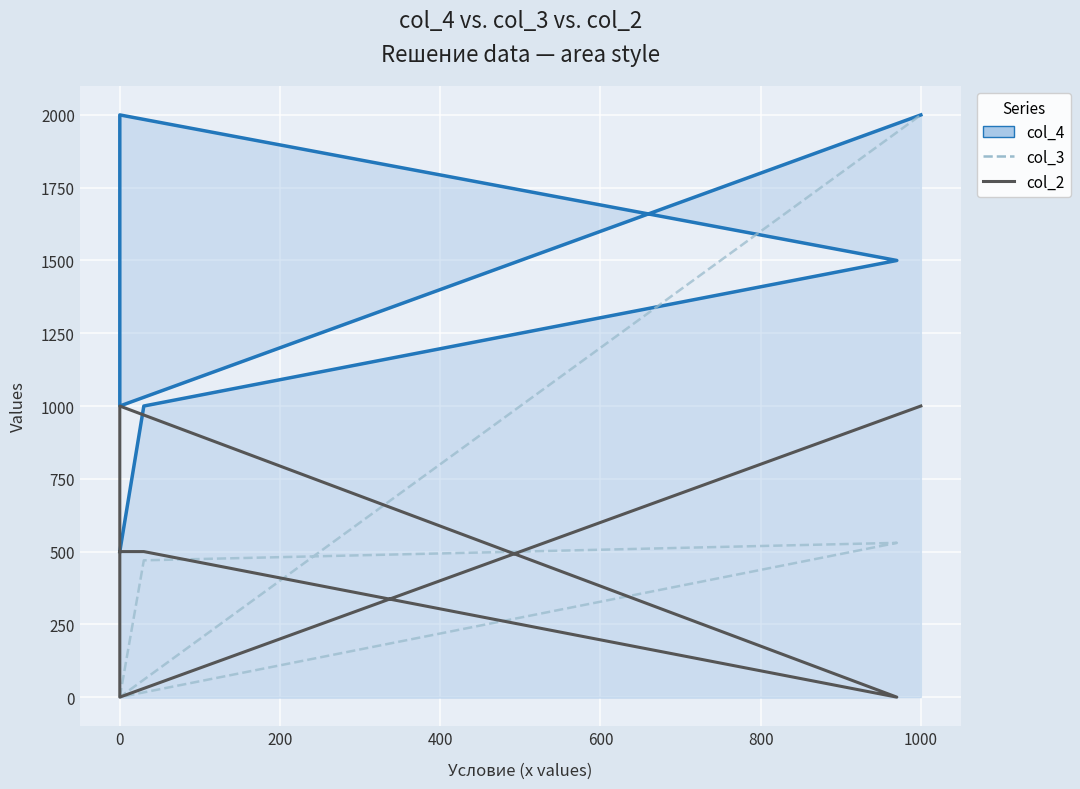

Which has a higher value, 0 or 800?

800